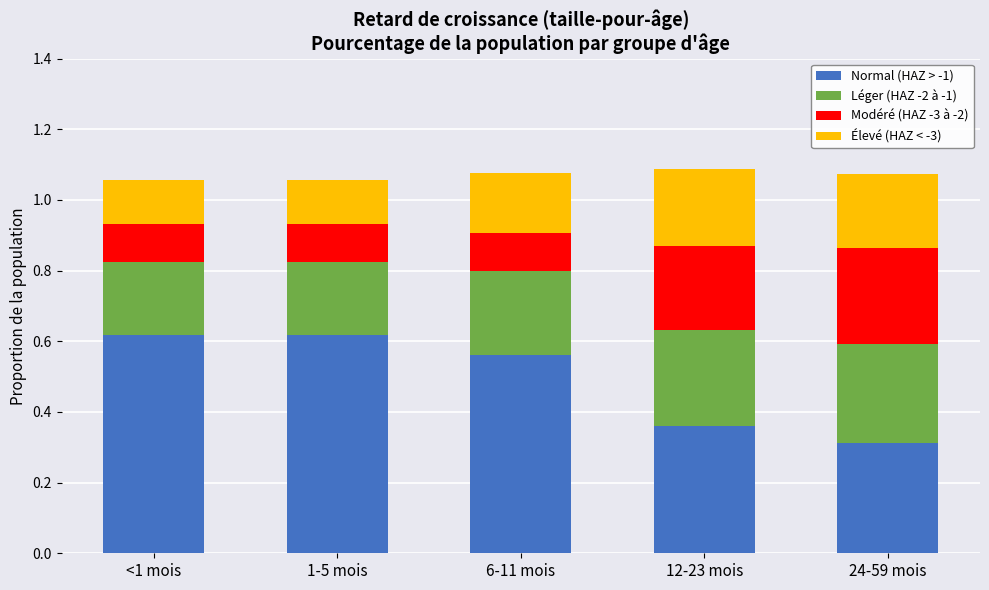

What is the total value across all series at 1-5 mois?

1.1